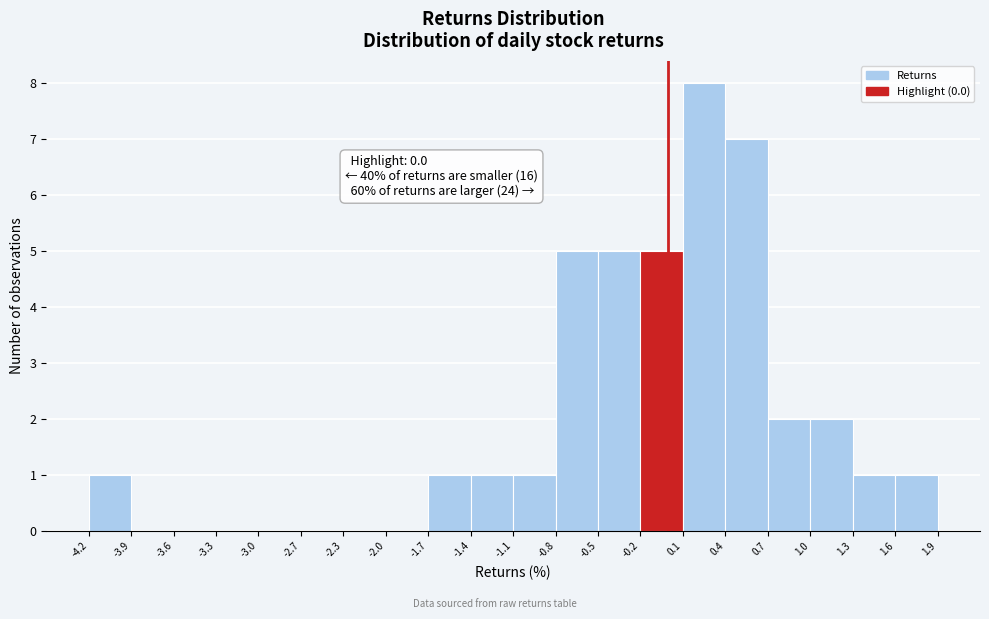

Which range on the x-axis has the tallest bar?

0.1 to 0.4